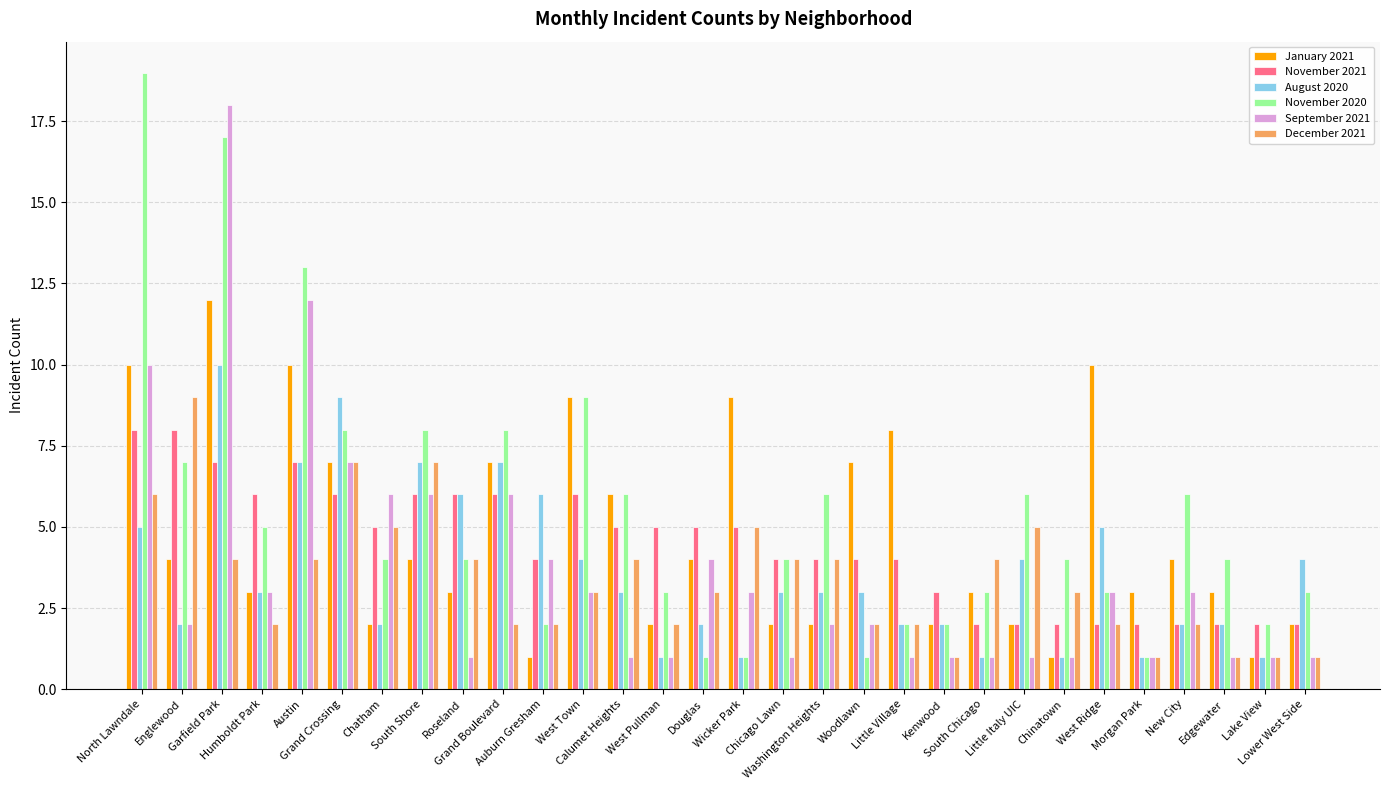

How many data points in January 2021 are less than 4?

15